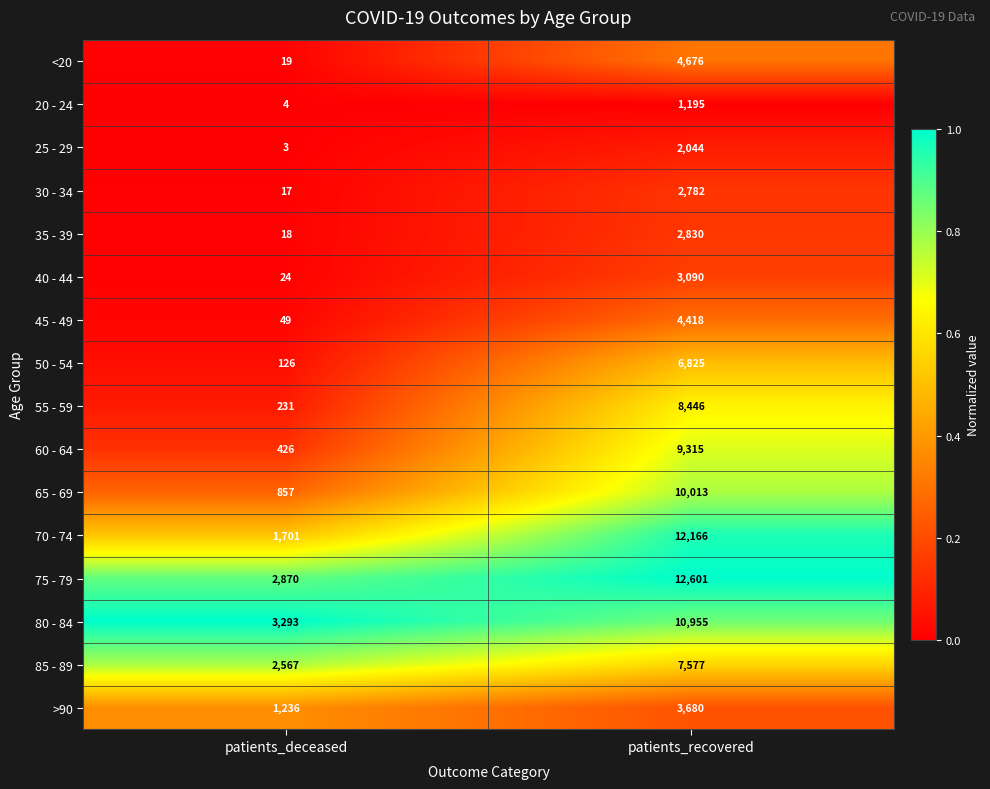

At patients_recovered, list the series in order from largest to smallest.

75 - 79, 70 - 74, 80 - 84, 65 - 69, 60 - 64, 55 - 59, 85 - 89, 50 - 54, <20, 45 - 49, >90, 40 - 44, 35 - 39, 30 - 34, 25 - 29, 20 - 24